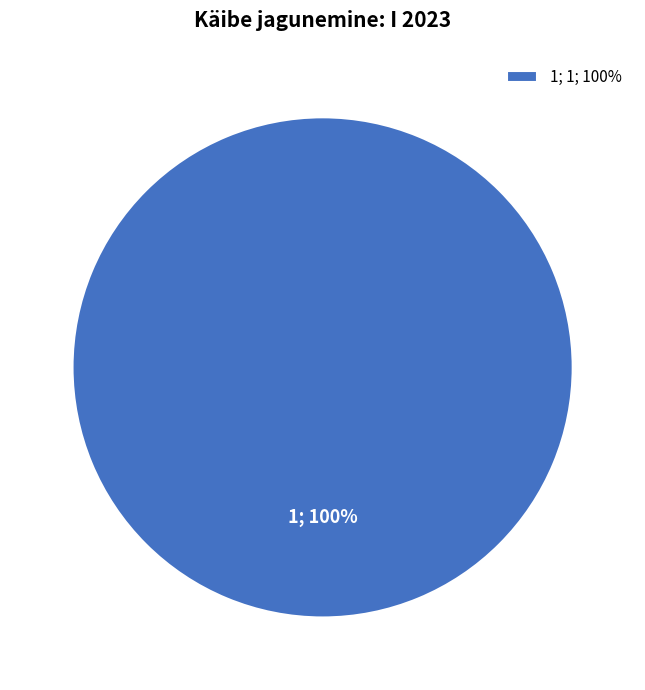

What percentage is the 1; 1; 100% slice, to the nearest percent?

100%